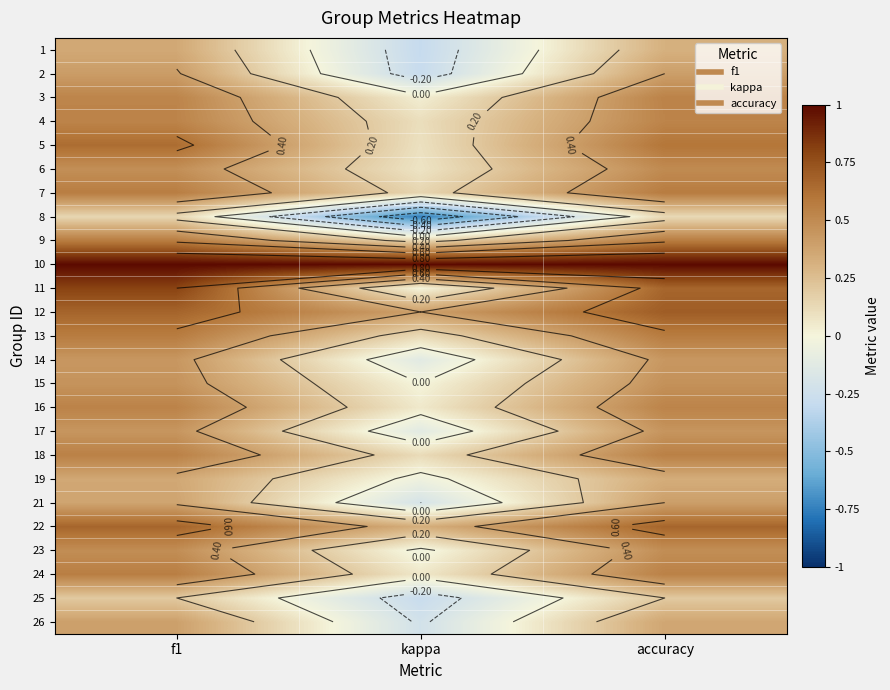

What is the difference between the highest and lowest values at kappa?

1.8